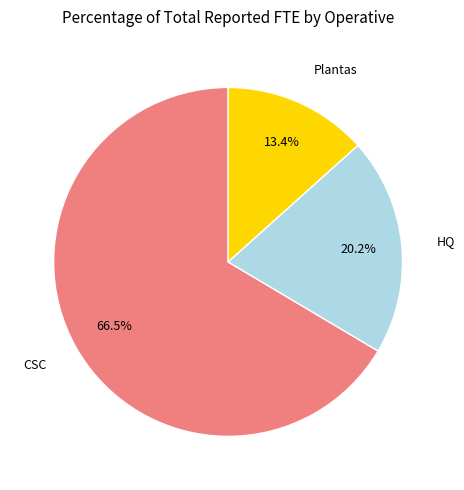

Does any single category account for the majority?

Yes